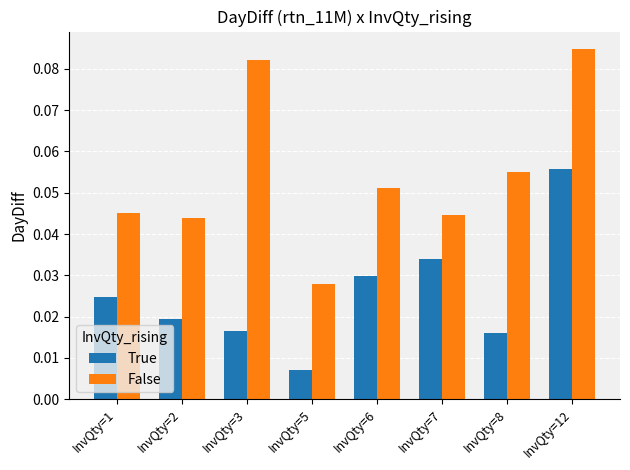

Rank the series at InvQty=5 from highest to lowest value.

False, True